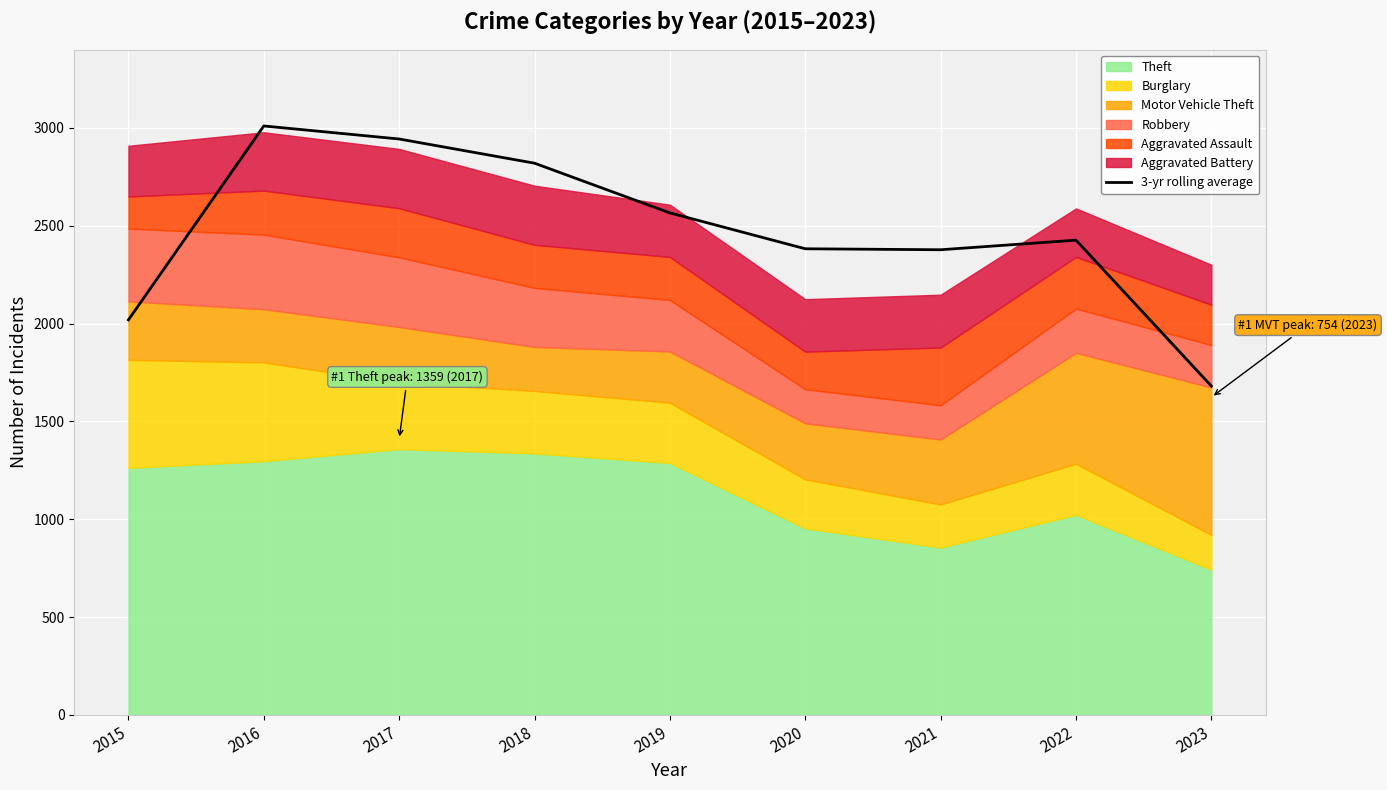

What is the sum of all values?

22227.3